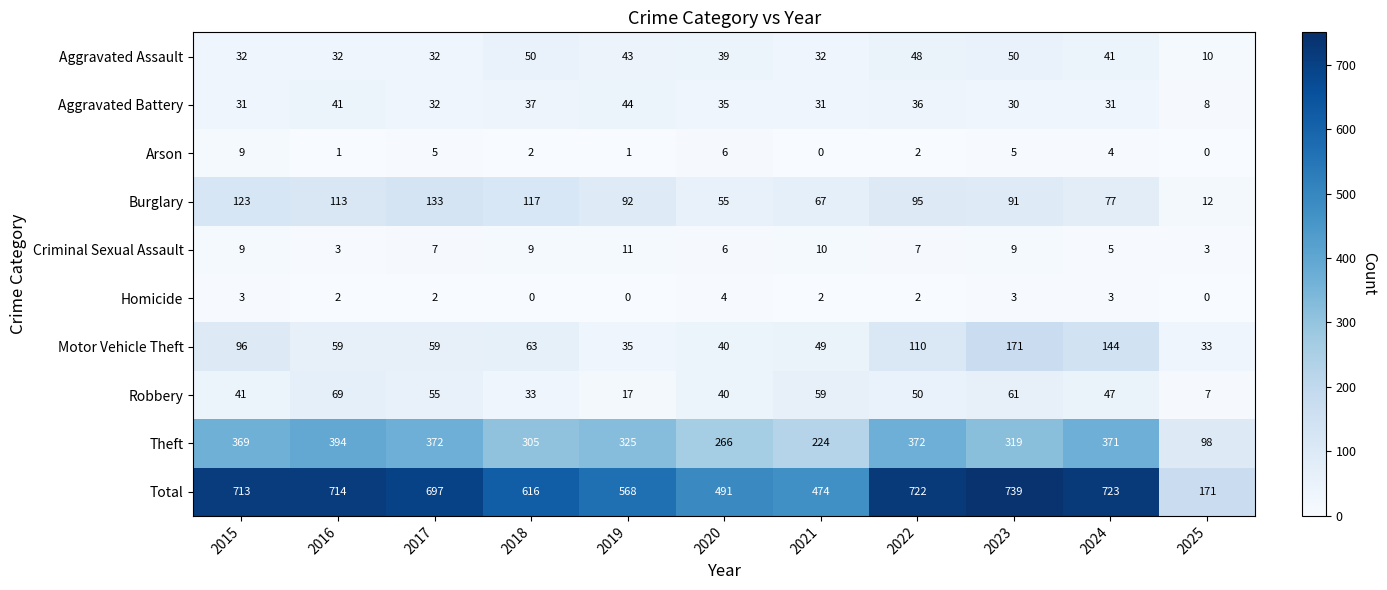

What is the difference between the highest and lowest values at 2017?

695